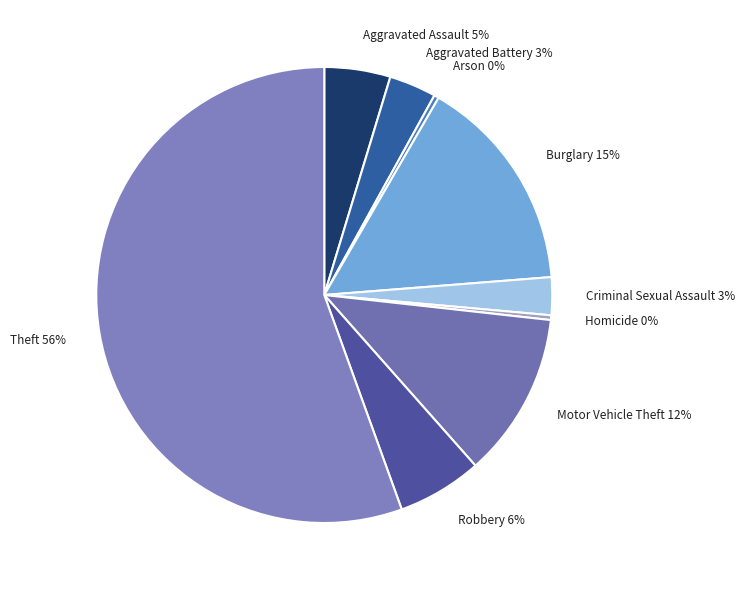

Is the sum of Criminal Sexual Assault and Homicide greater than half?

No